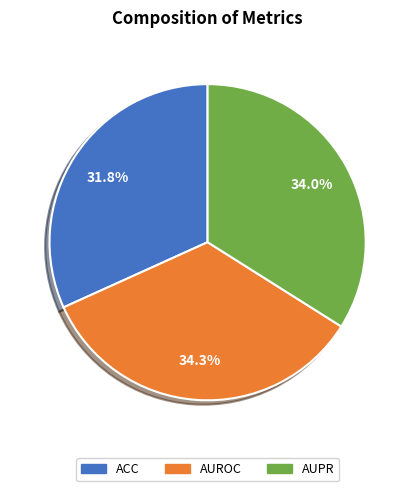

The AUPR slice represents 34% of the pie. True or false?

True